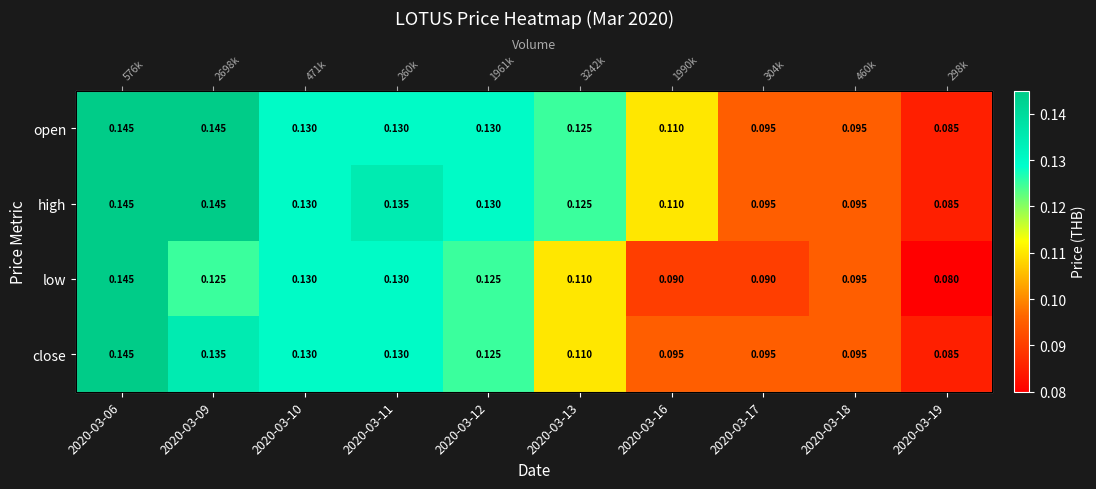

List the labels in order of high value, smallest first.

2020-03-19, 2020-03-17, 2020-03-18, 2020-03-16, 2020-03-13, 2020-03-10, 2020-03-12, 2020-03-11, 2020-03-06, 2020-03-09